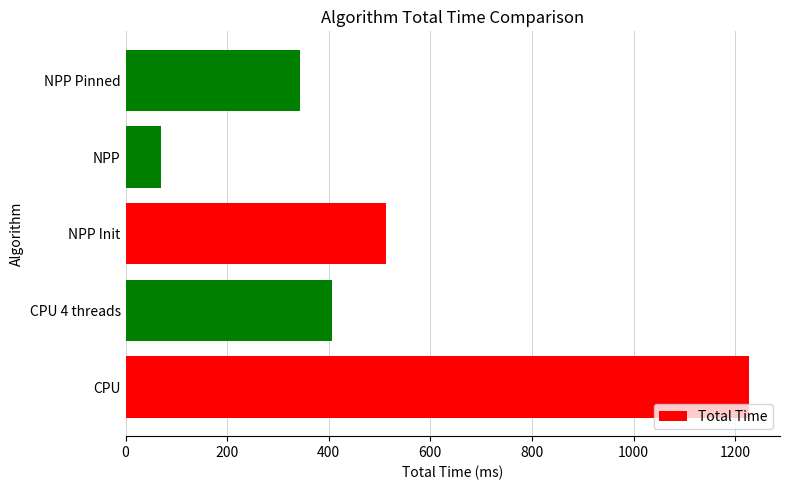

Count the number of categories in the chart.

5